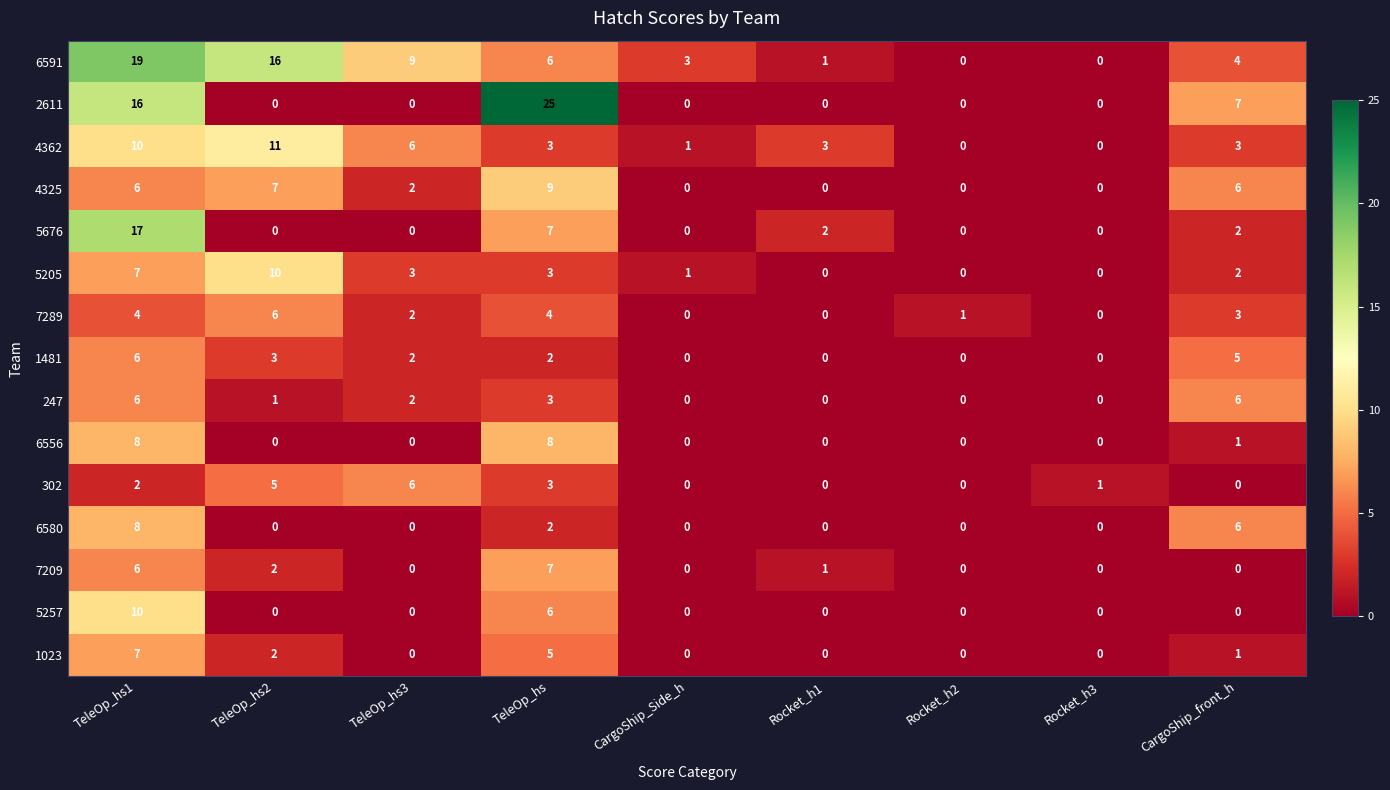

How many 5257 values are between 0 and 1?

7